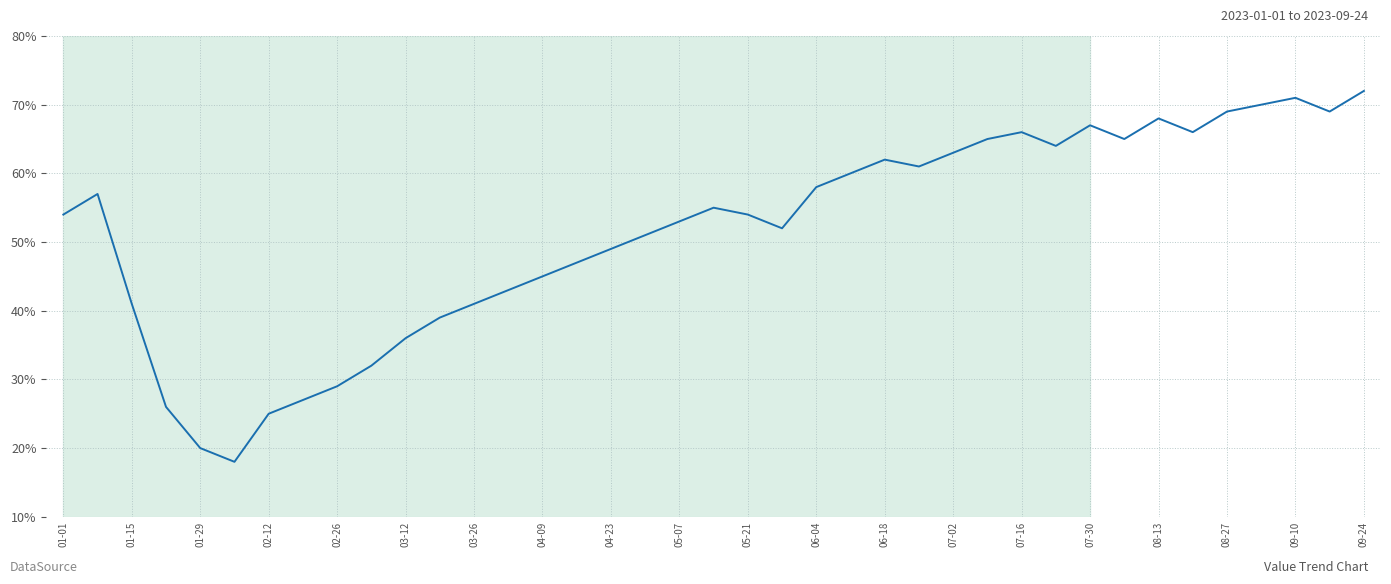

What is the difference between the maximum and minimum values?

54